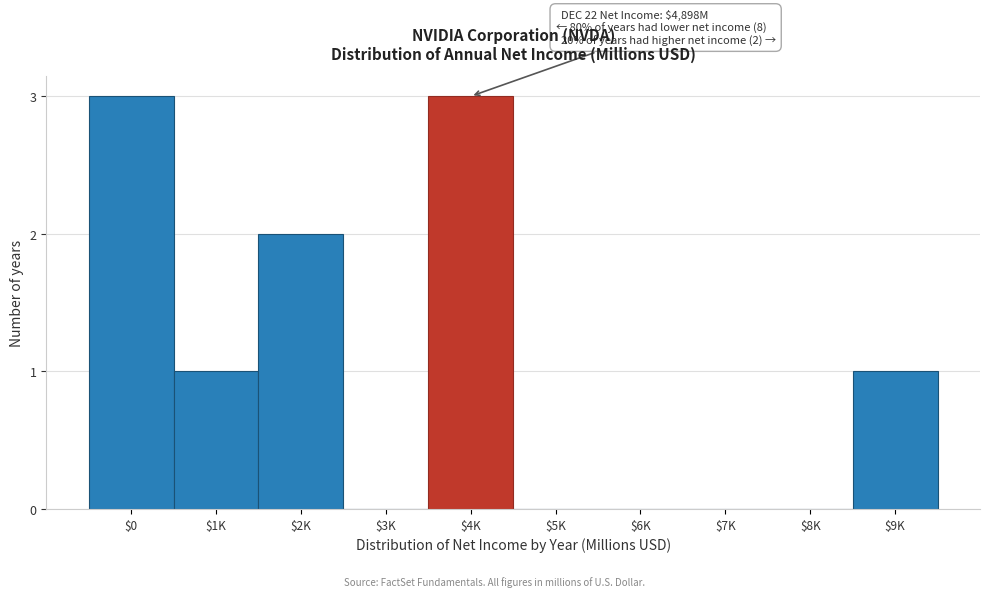

What is the greatest value displayed?

3